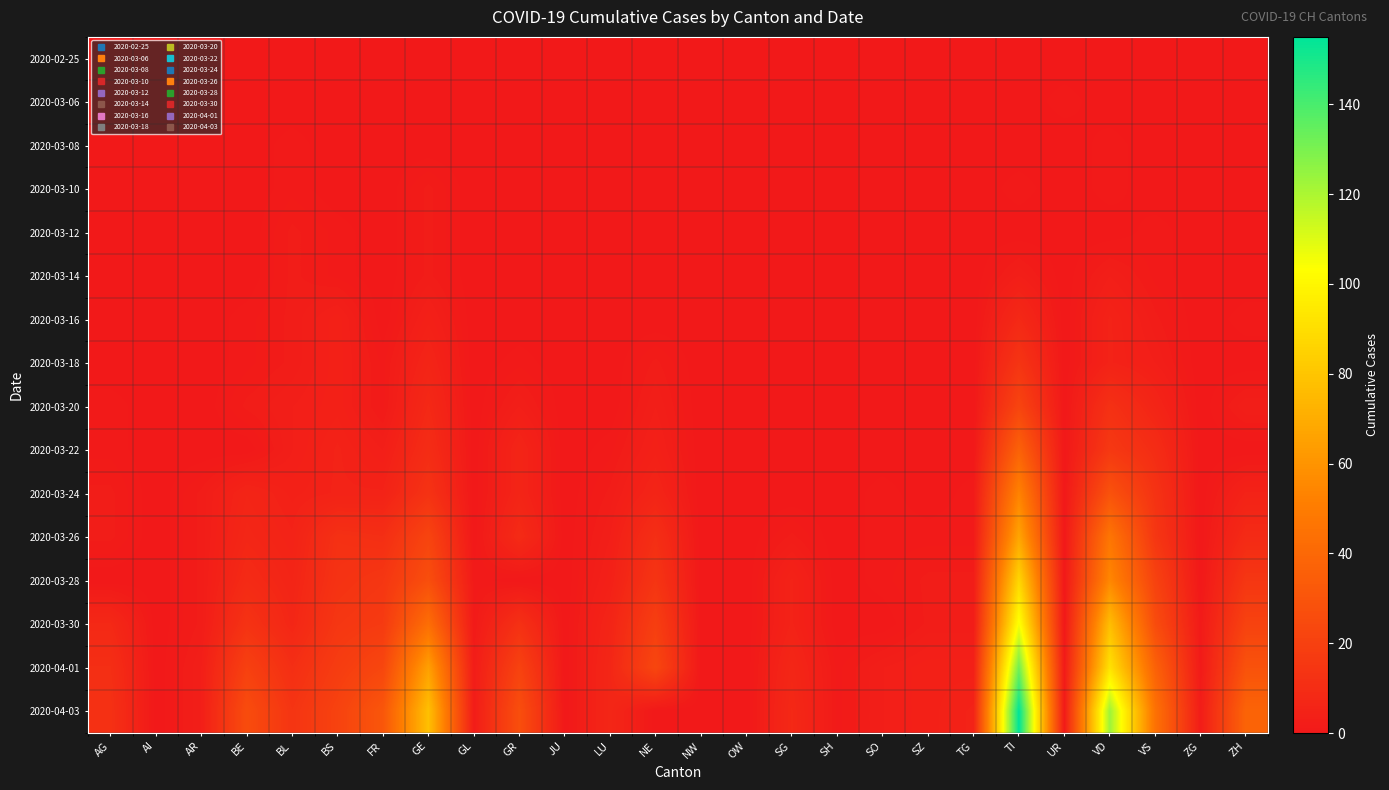

How many series are shown in this chart?

16